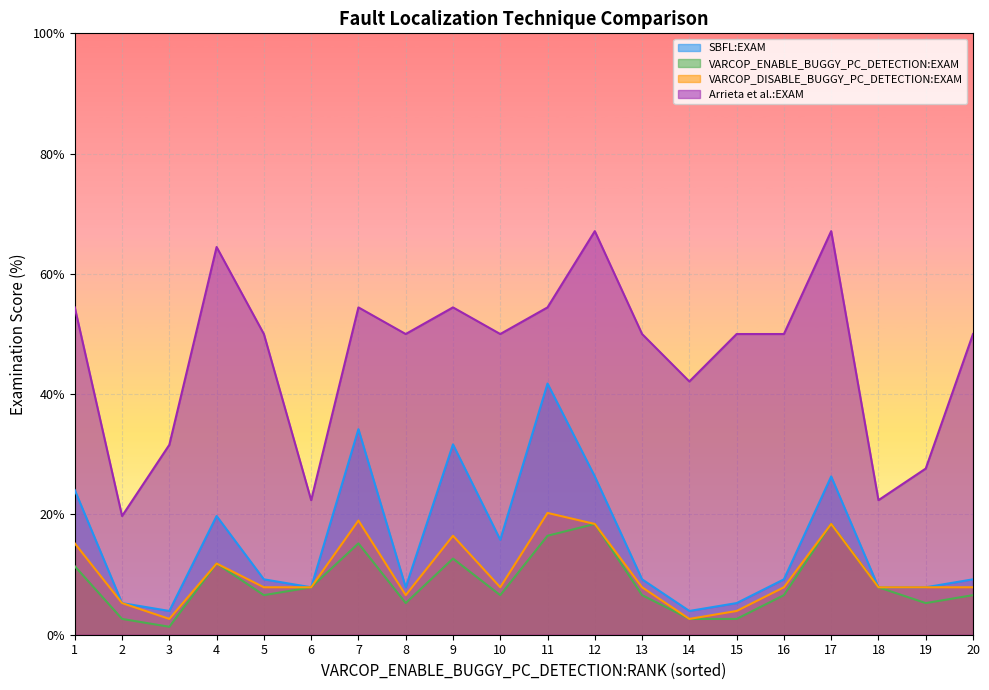

At which category does the chart reach its minimum across all series?

3